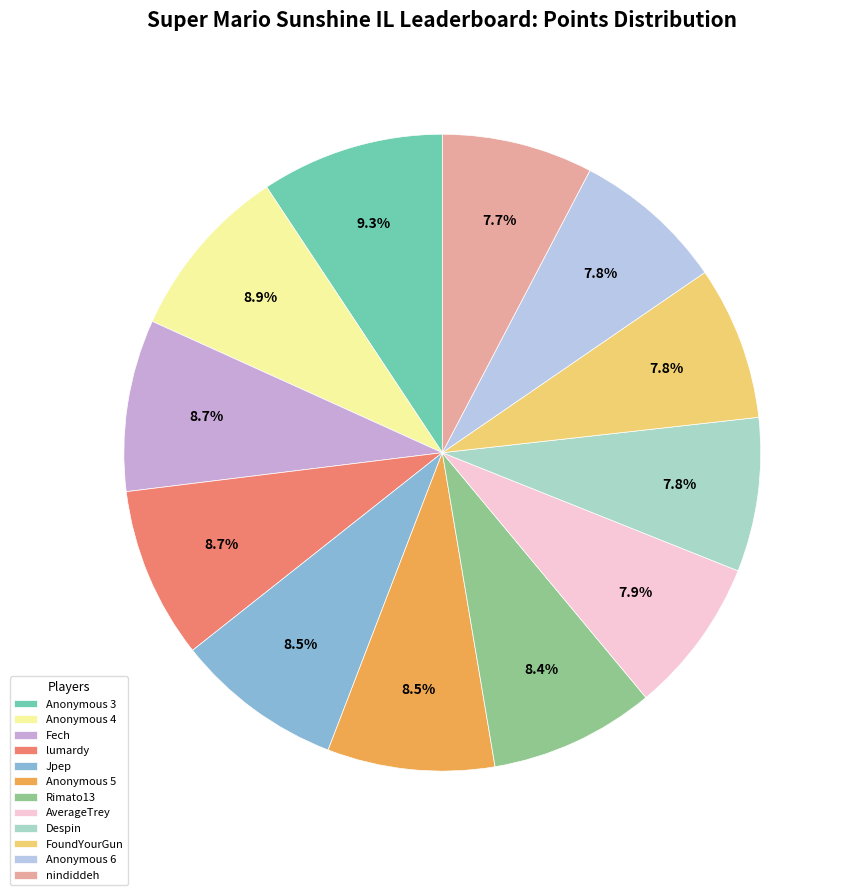

To the nearest percent, what is the difference between the largest and smallest slice percentages?

2%